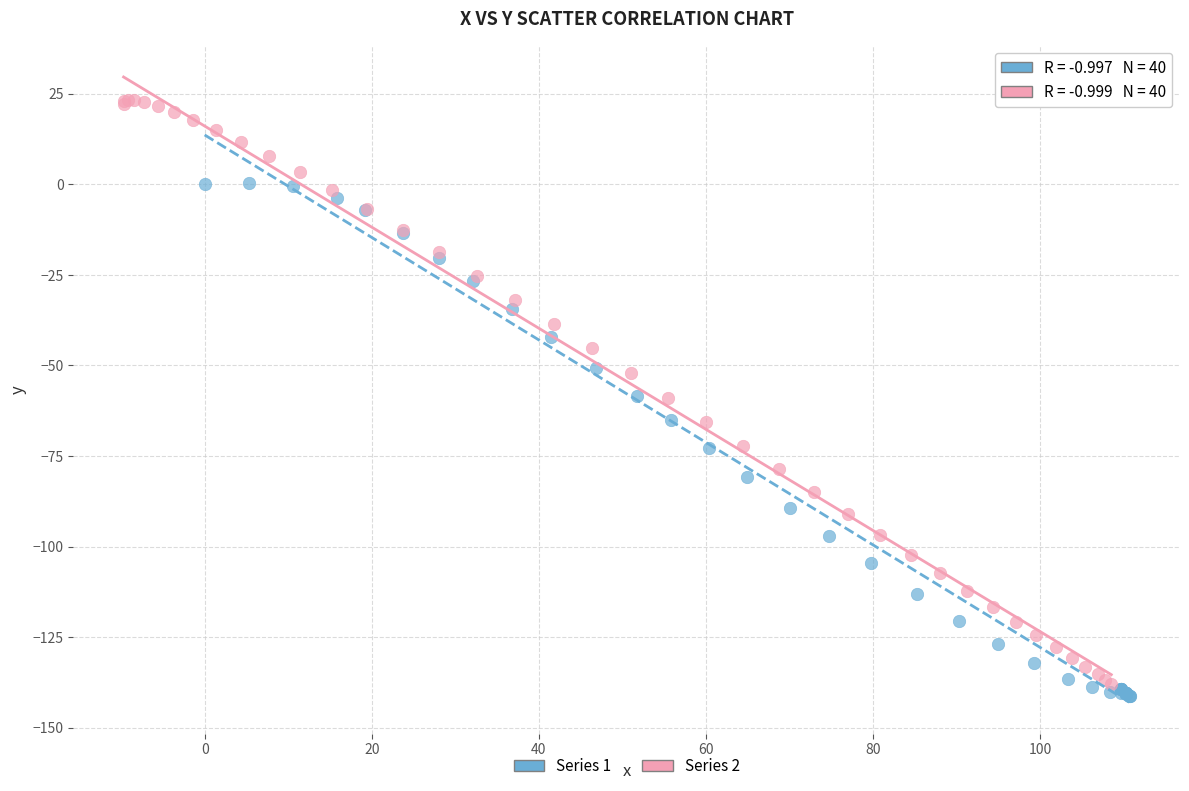

Which series contains the lowest Y value?

Series 1